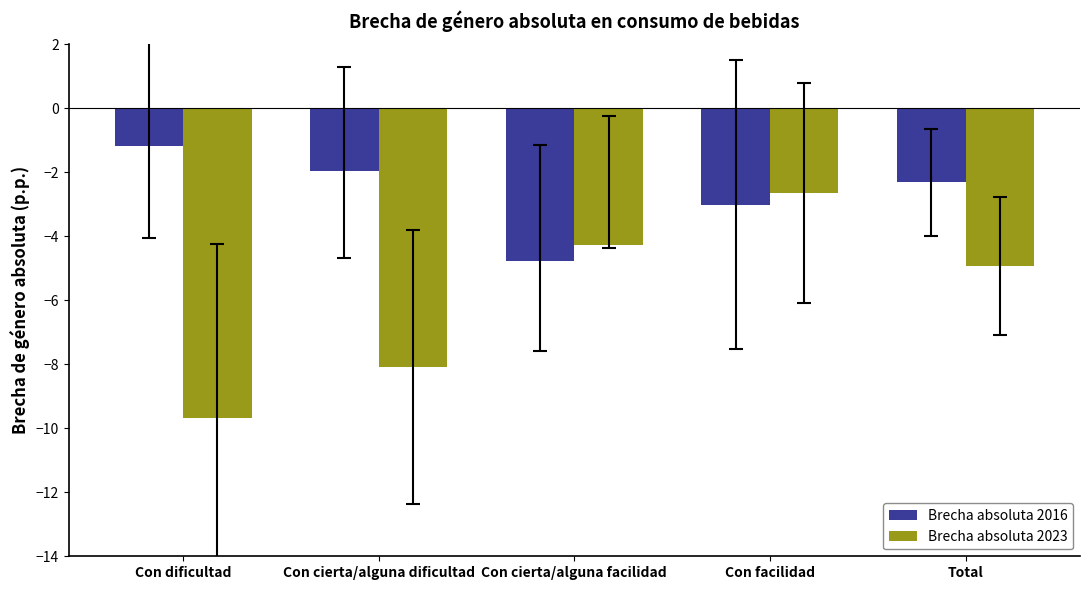

What are all the series names shown in the legend?

Brecha absoluta 2016, Brecha absoluta 2023